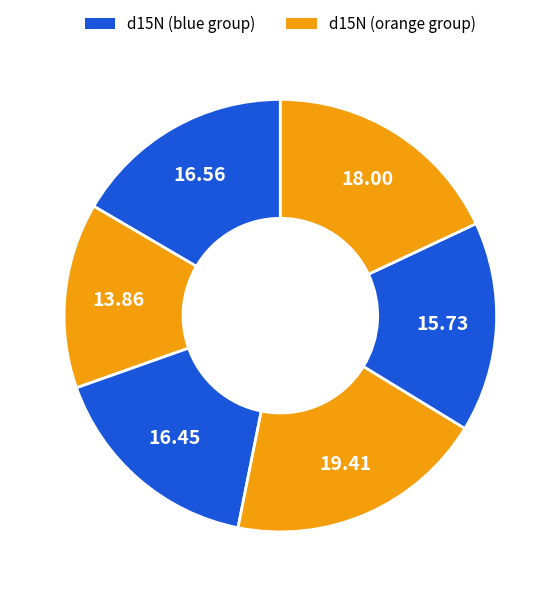

How many slices are in this pie chart?

6